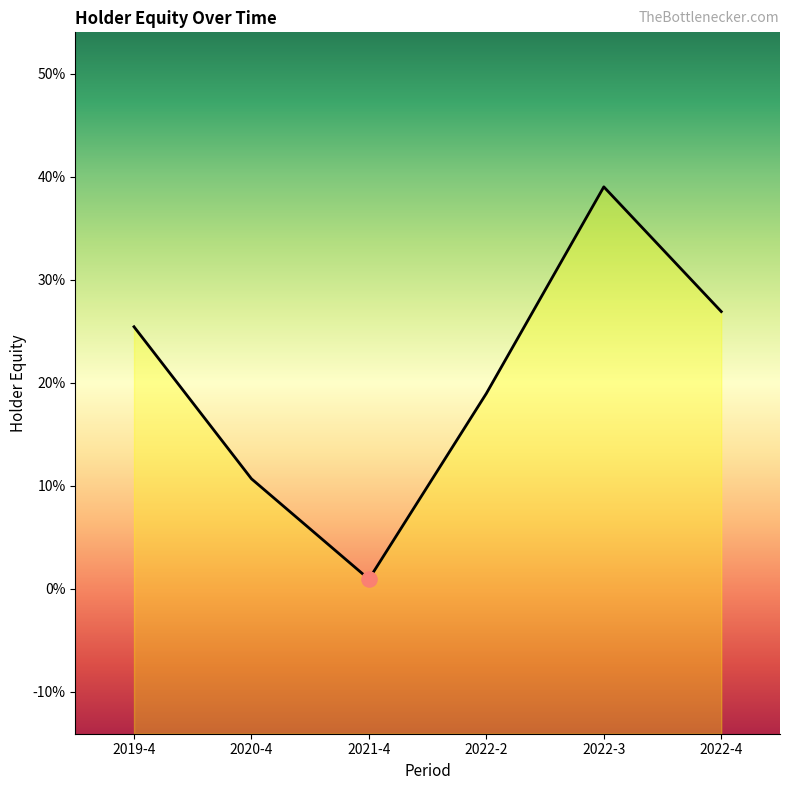

What is the change in value from 2019-4 to 2020-4?

-0.1